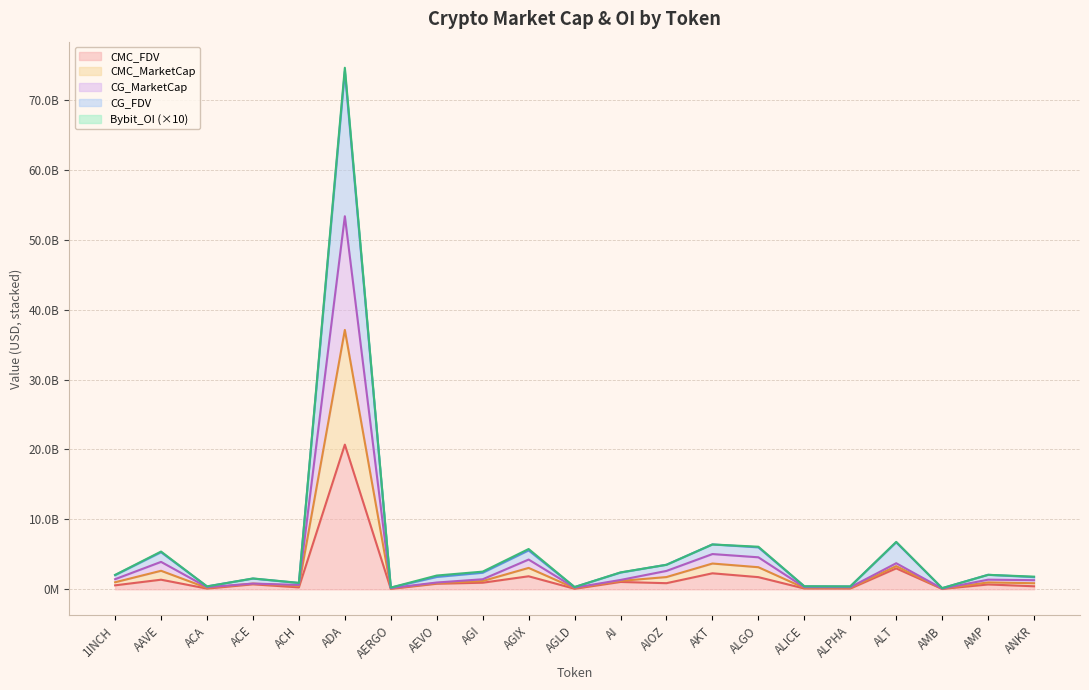

What is the label of the 2nd point from the right?

AMP